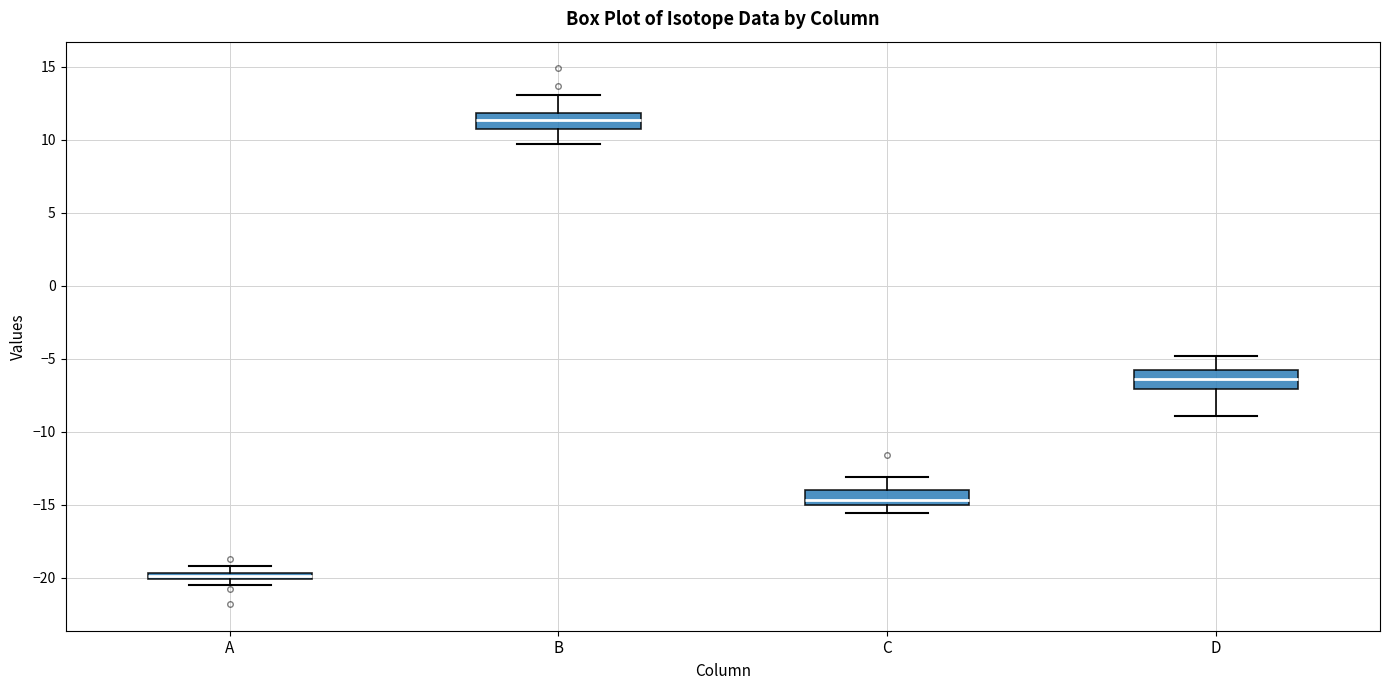

Which box has the highest median line?

B